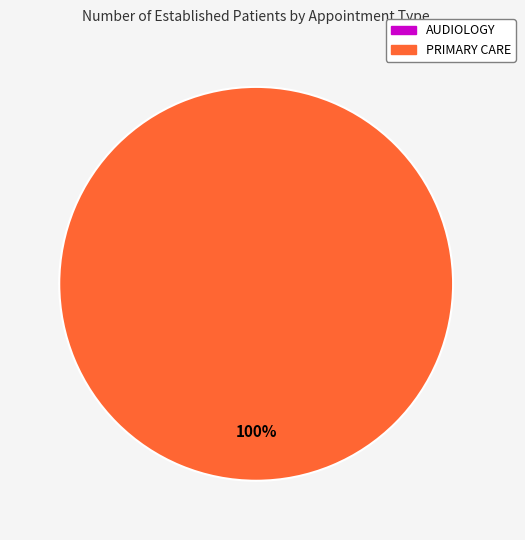

Which has a higher value, PRIMARY CARE or AUDIOLOGY?

PRIMARY CARE